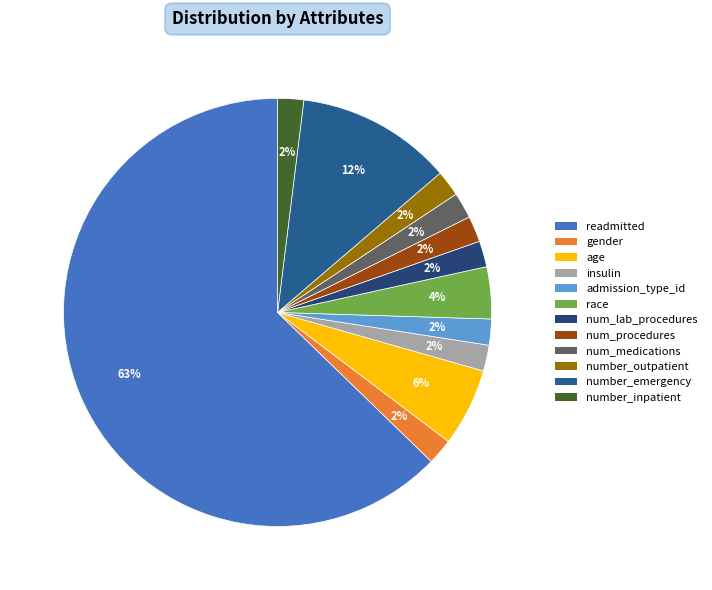

Is it true that num_procedures is 1% of the pie?

False